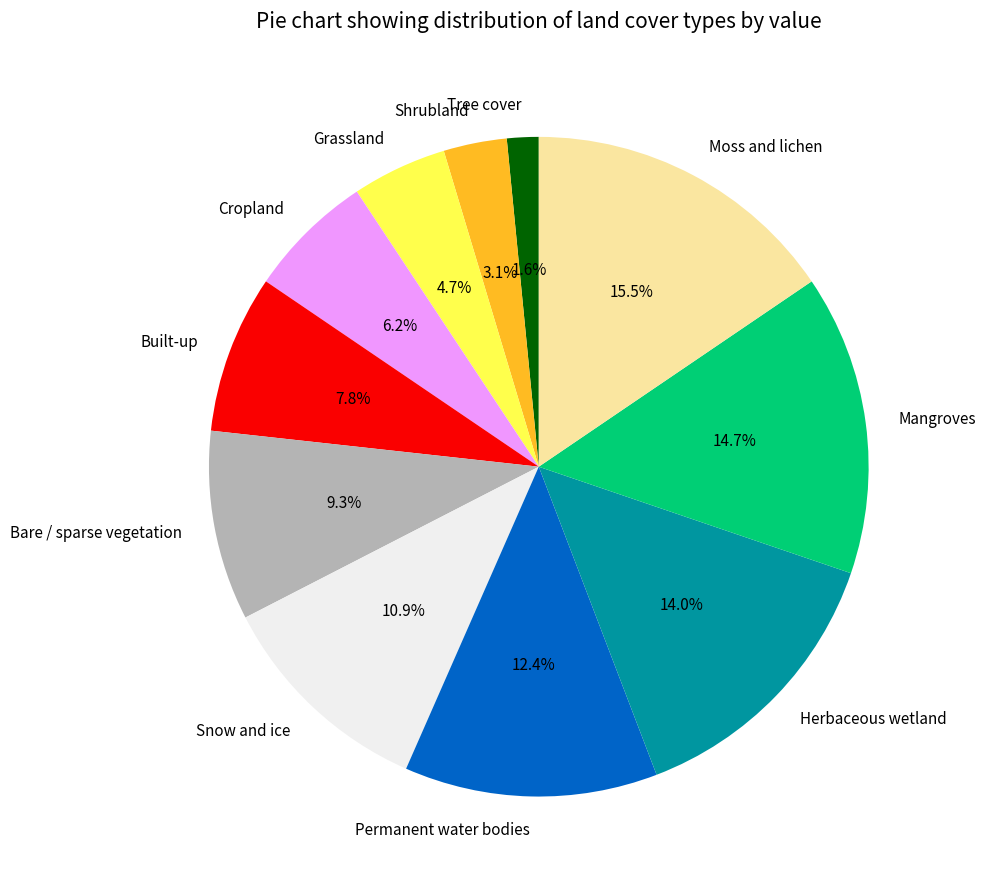

Is it true that Tree cover is 2% of the pie?

True